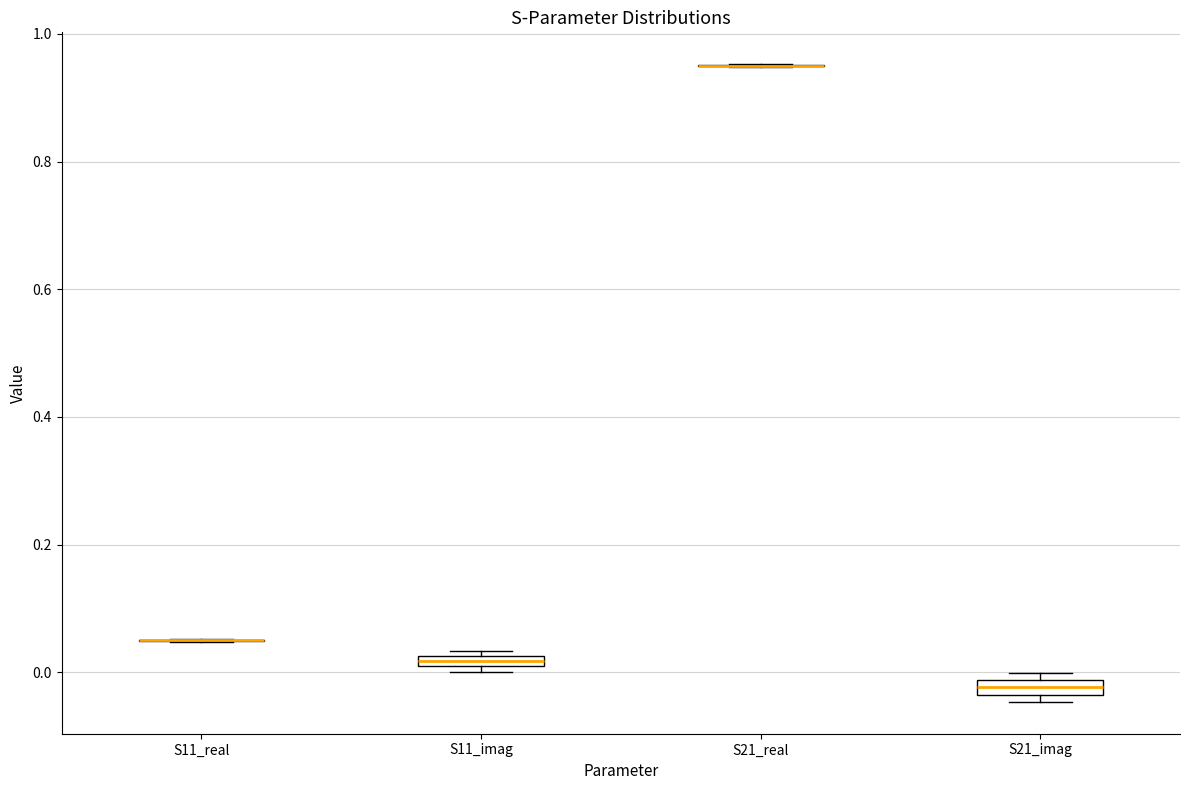

Where is the upper edge of the box for S21_imag on the y-axis? The values are not printed on the chart, so give them approximately, as read against the axis.

-0.02